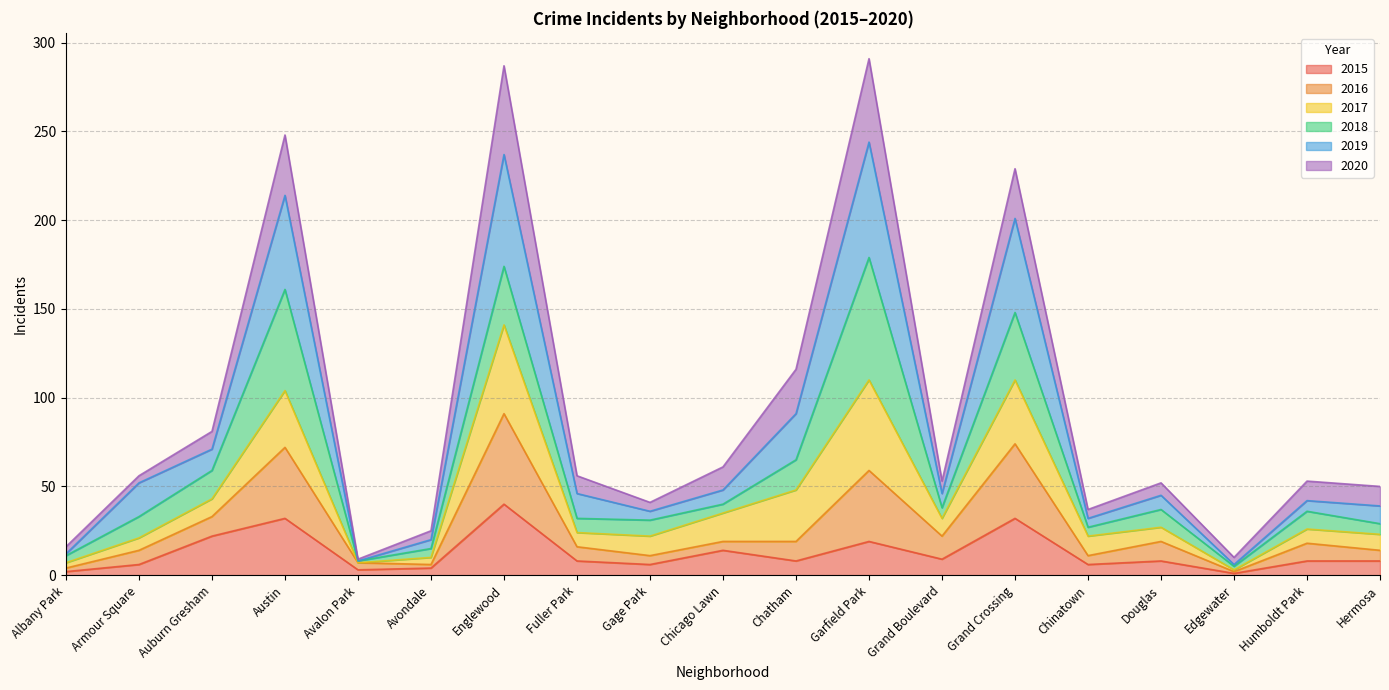

Which label corresponds to the largest value in the chart?

Garfield Park